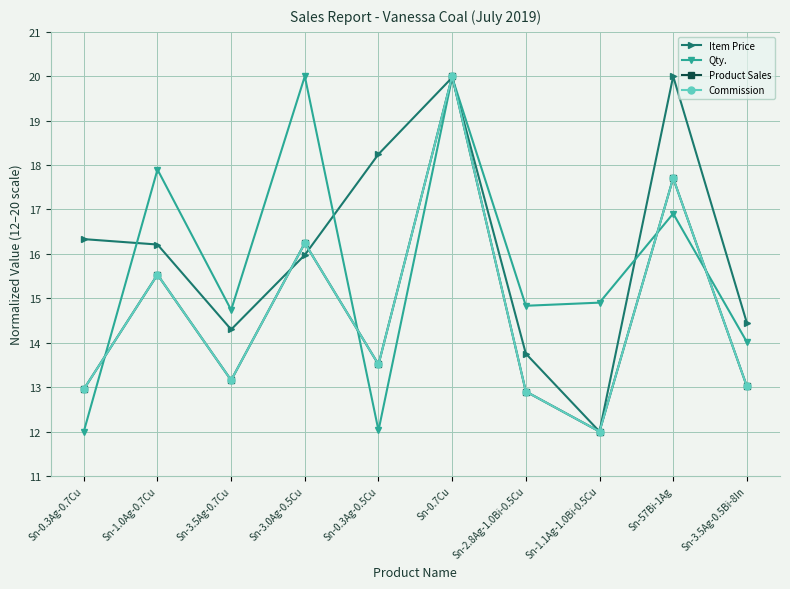

The Qty. series shows 9.2 at Sn-57Bi-1Ag. True or false?

False